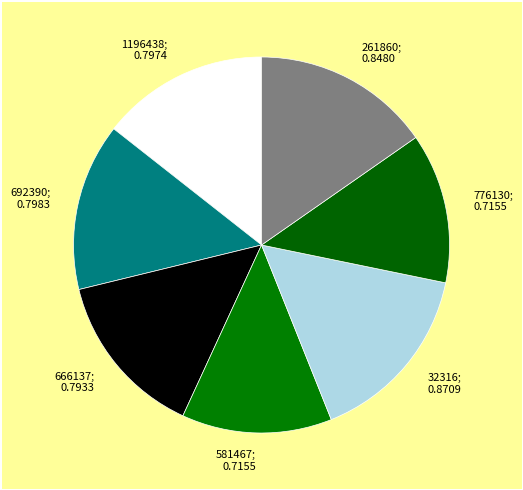

Is it true that 261860; 0.8480 is 6% of the pie?

False